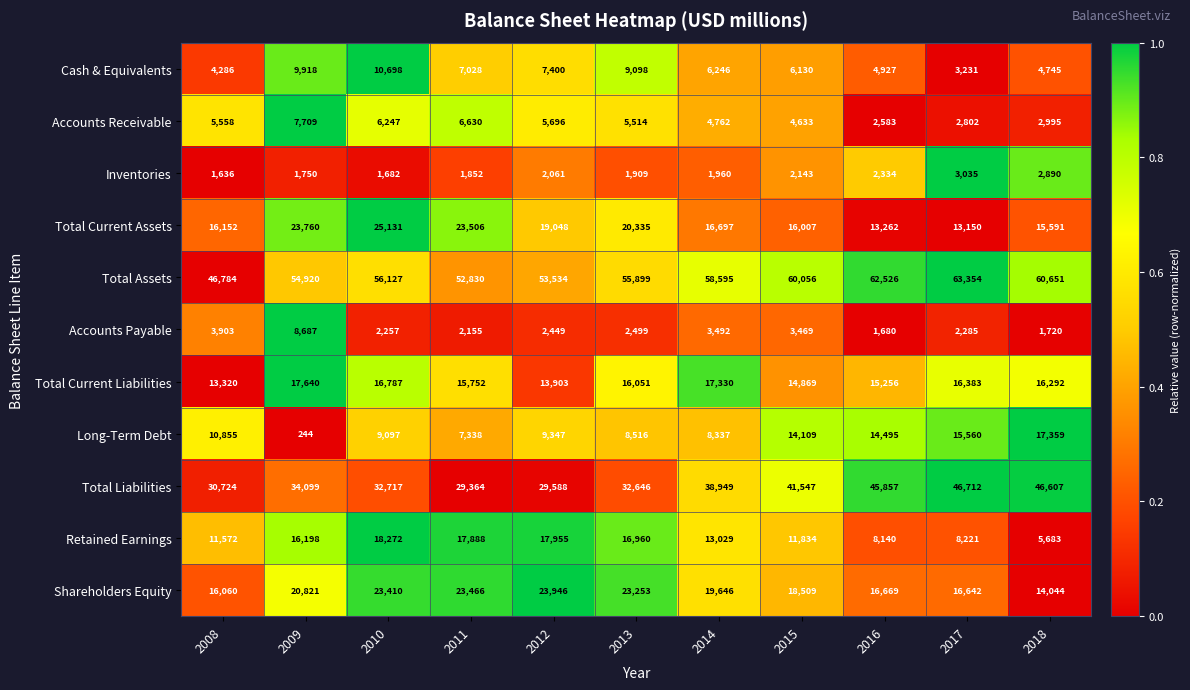

Rank the categories by Shareholders Equity value from highest to lowest.

2012, 2011, 2010, 2013, 2009, 2014, 2015, 2016, 2017, 2008, 2018